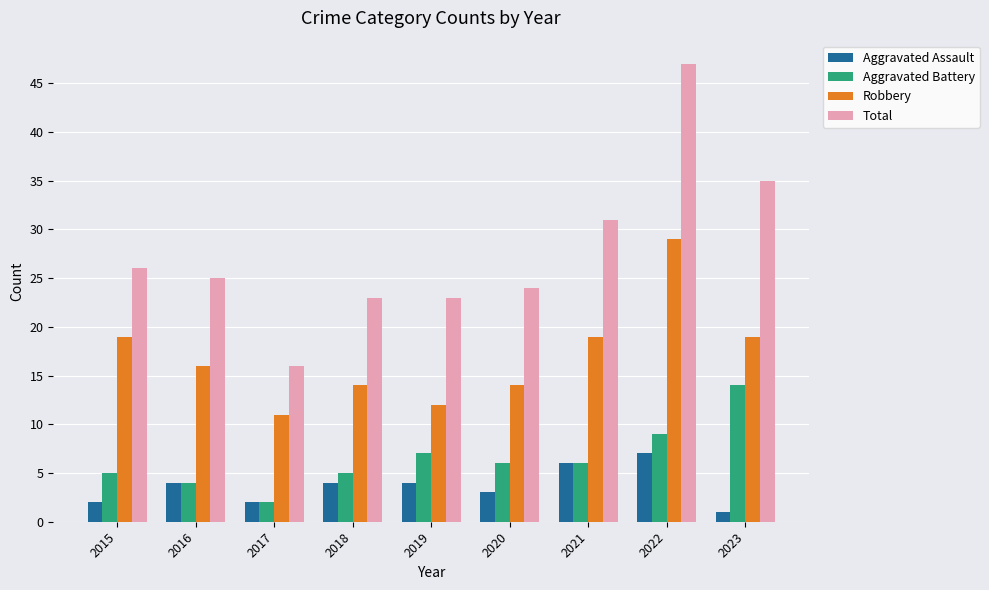

What is the value of the Total bar at the 9th from the left?

35